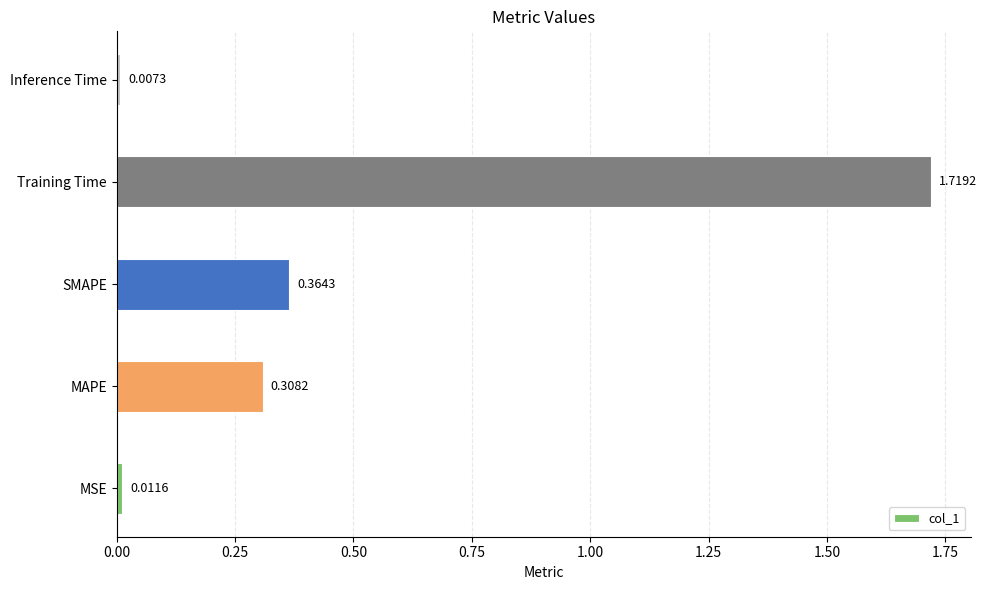

Between MSE and MAPE, which is larger?

MAPE